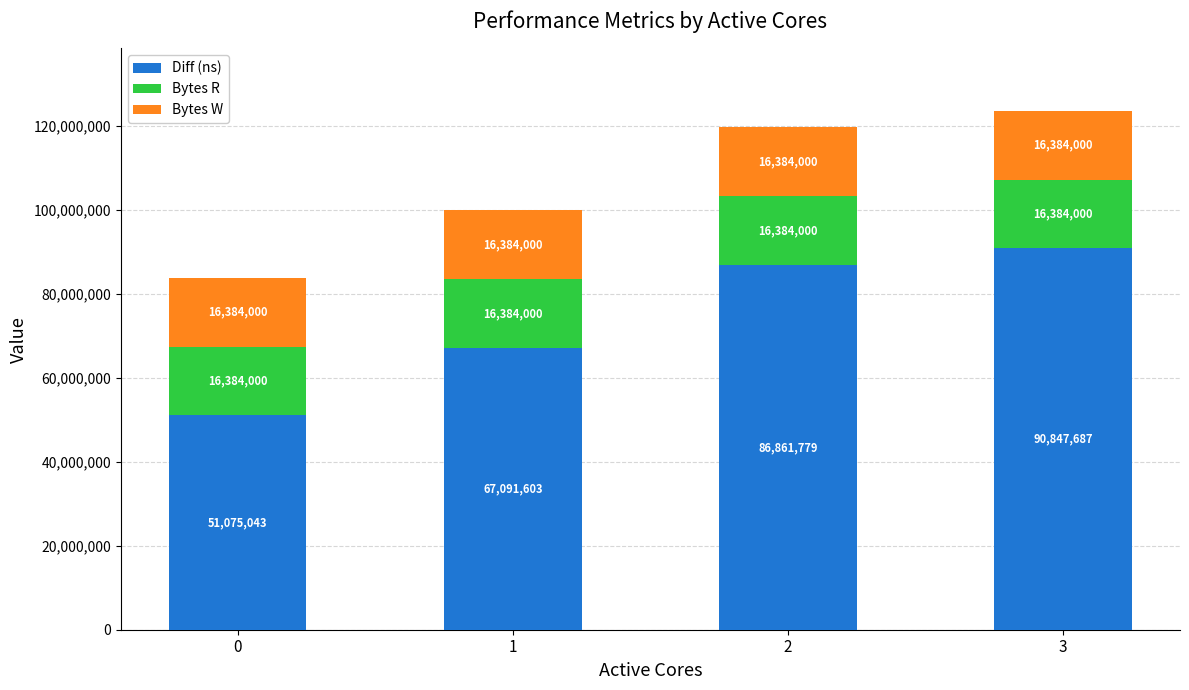

How many series are shown in this chart?

3